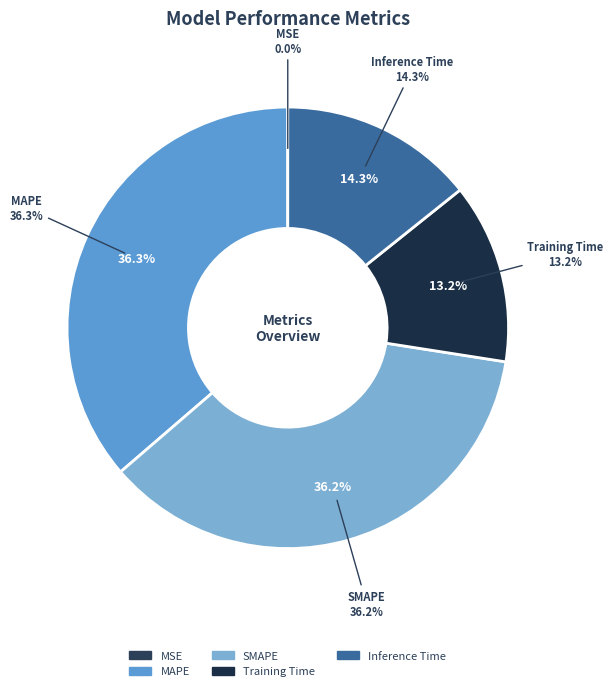

Which category has the smallest portion of the pie?

MSE